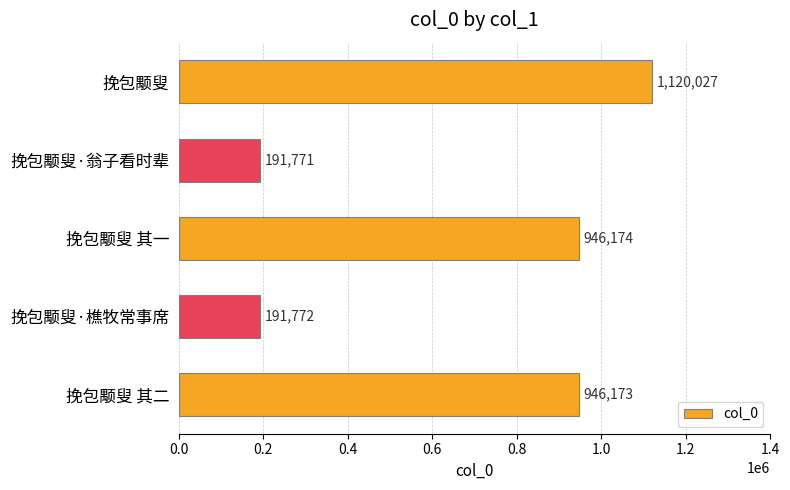

At which label is the value closest to 655899?

挽包颙叟 其二